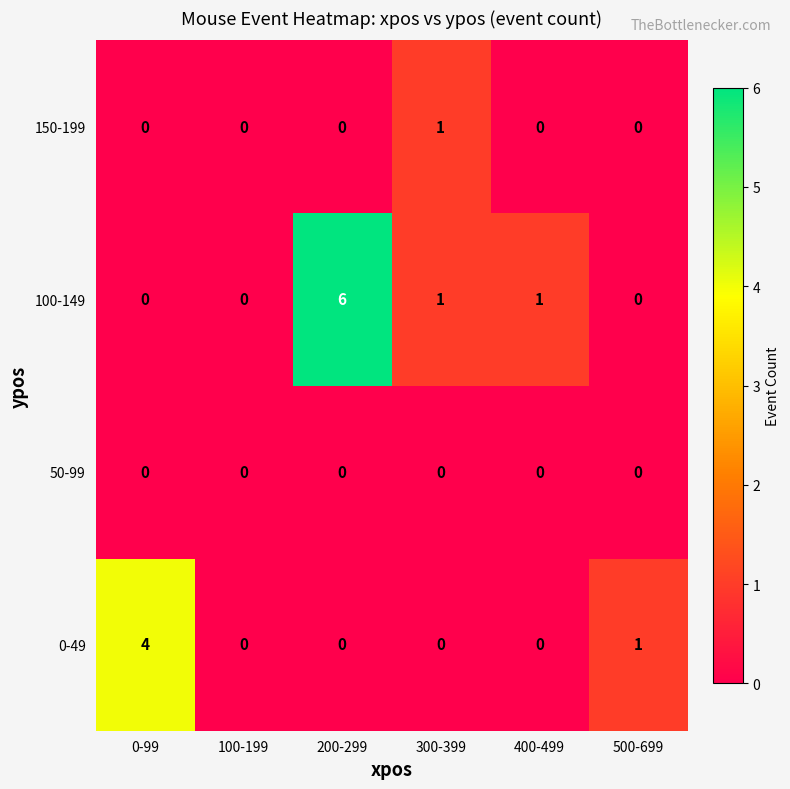

The 50-99 series shows 0 at 100-199. True or false?

True